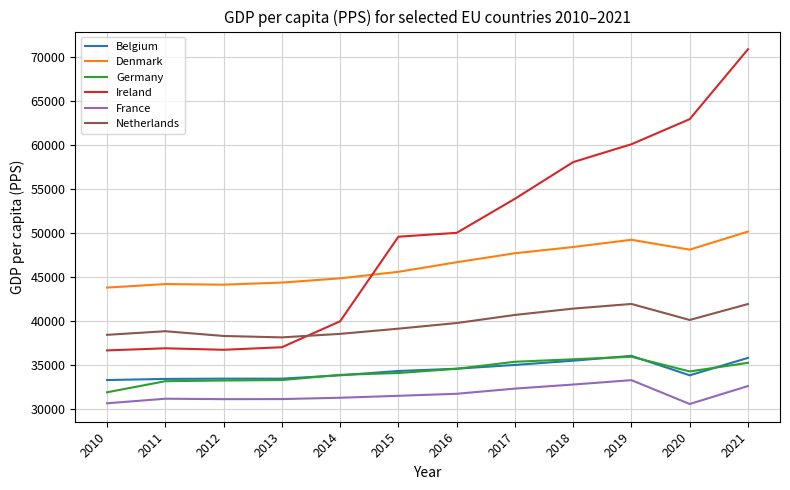

True or false: Belgium has a value of 47757 at 2019.

False